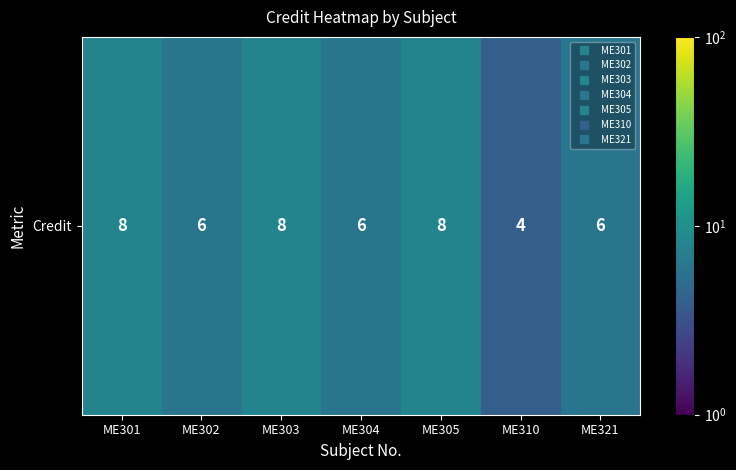

How many values are below 6?

1